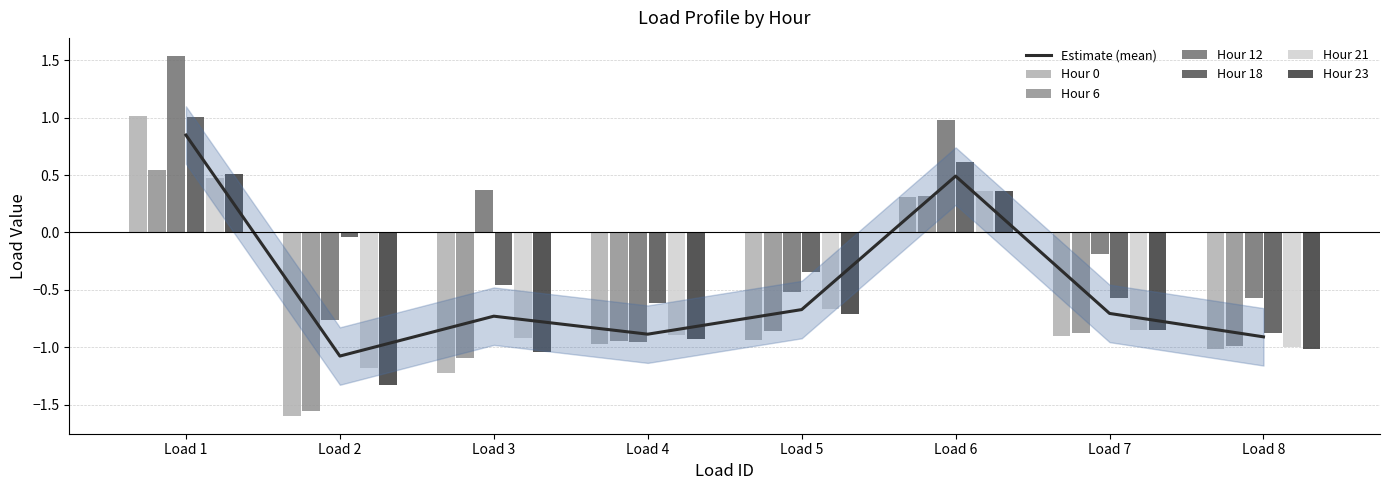

What is the value of the Hour 12 bar at the 5th from the left?

-0.5